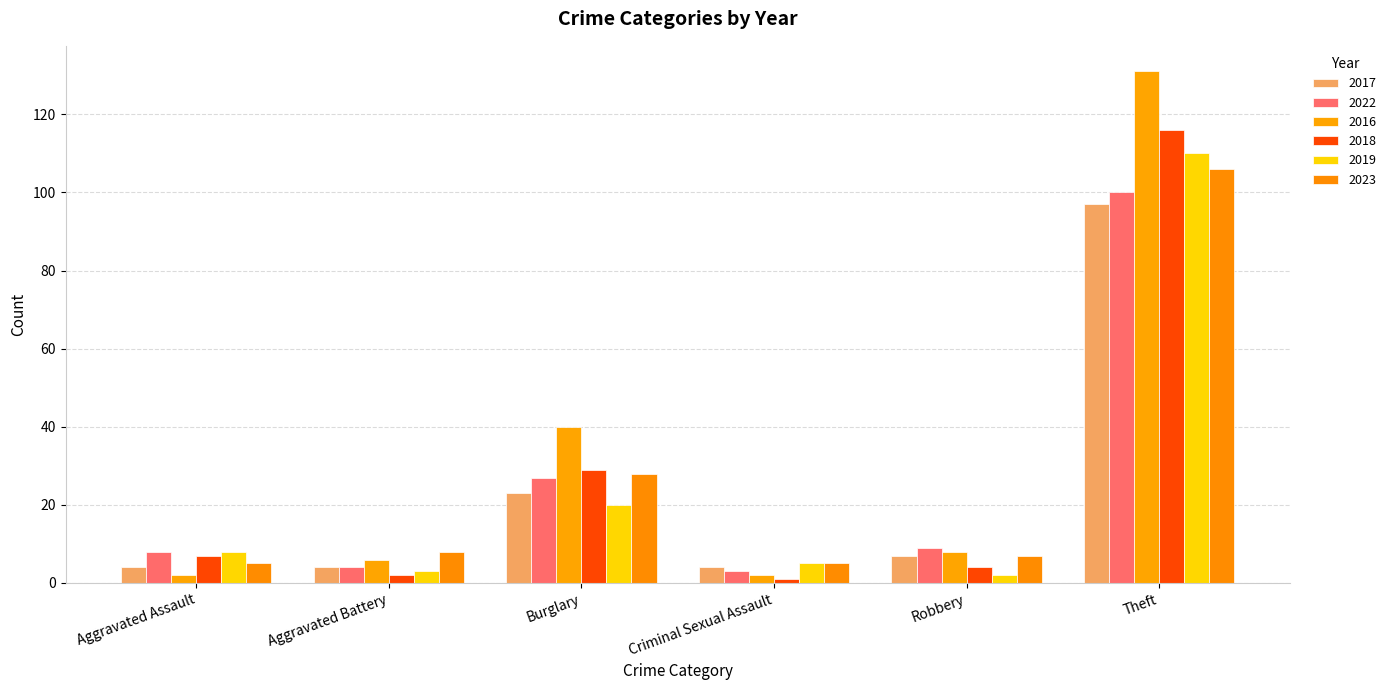

What is the difference between the second highest and minimum values in the 2018 series?

28